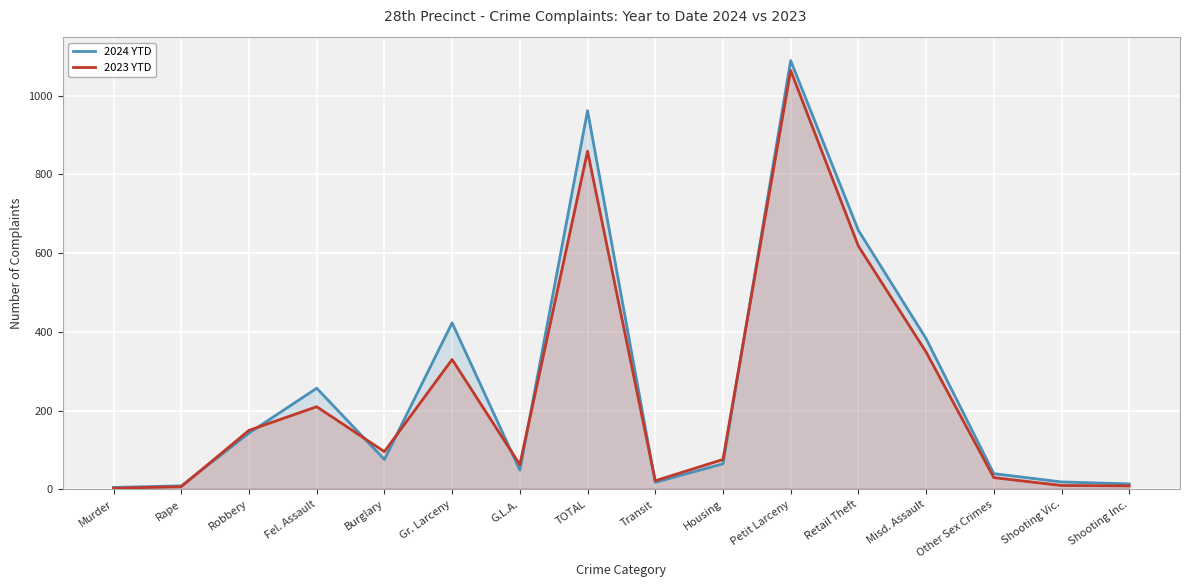

The value of 2023 YTD at Transit is 22. True or false?

True